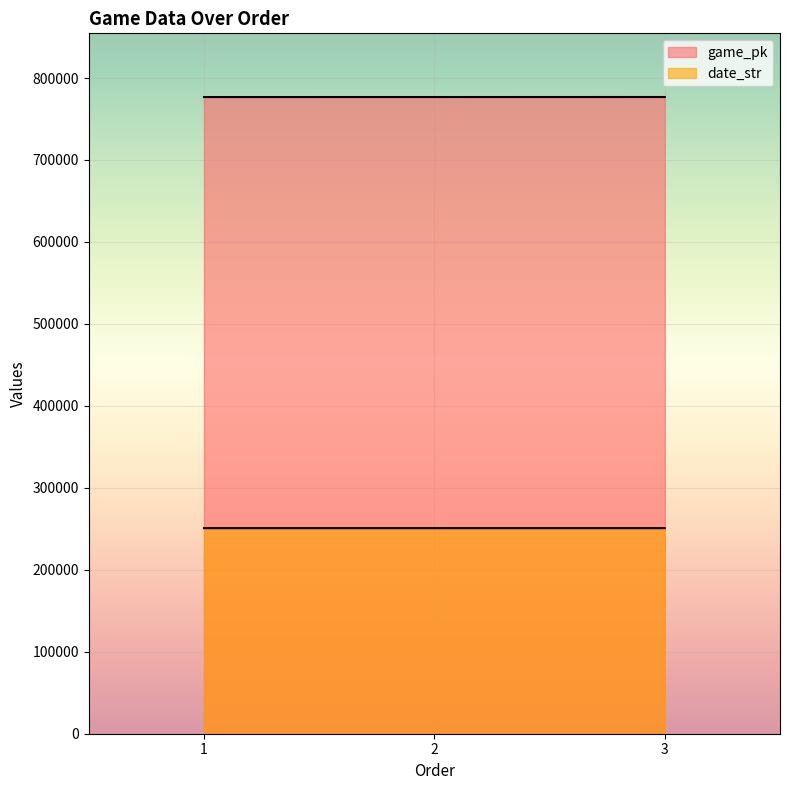

Rank the series at 3 from lowest to highest value.

date_str, game_pk